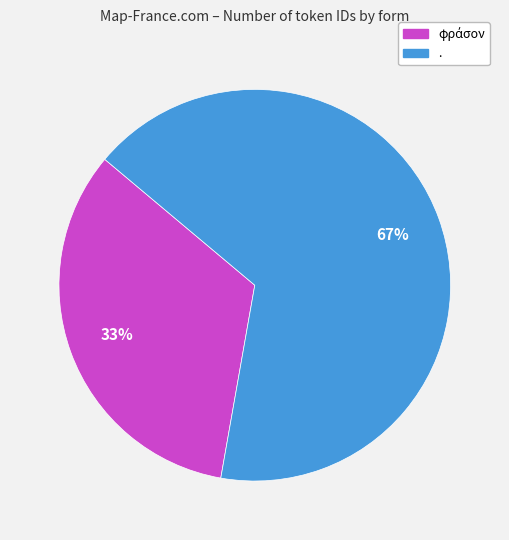

Which slice is the largest?

.